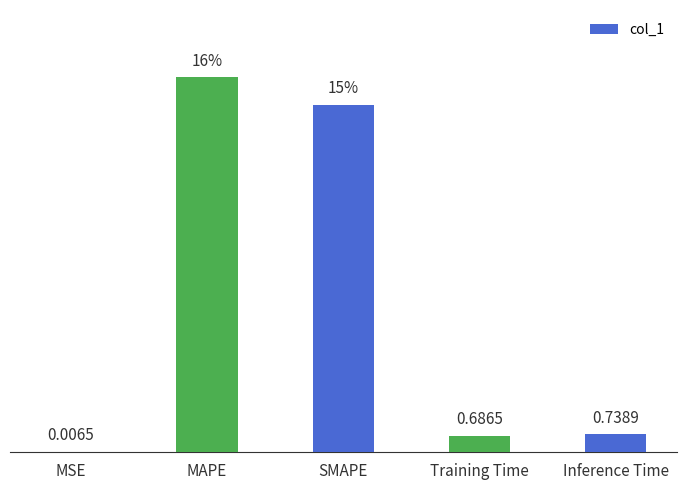

What is the sum of the values at Inference Time and MAPE?

16.6